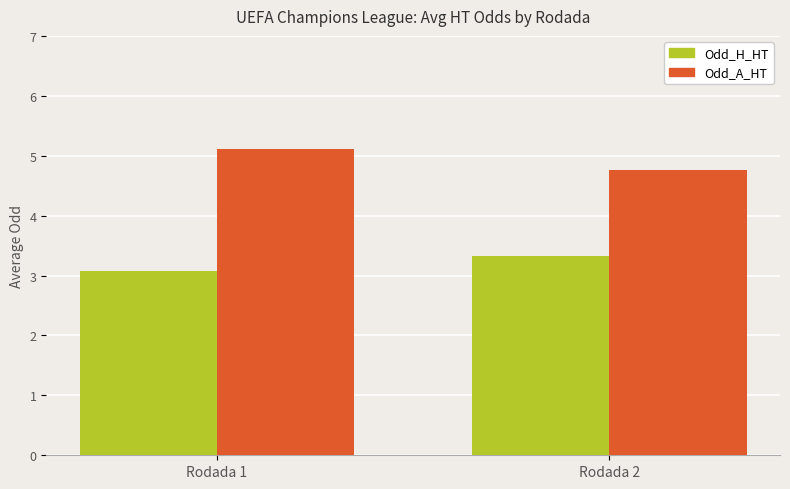

Which category has the highest value in the Odd_A_HT series?

Rodada 1